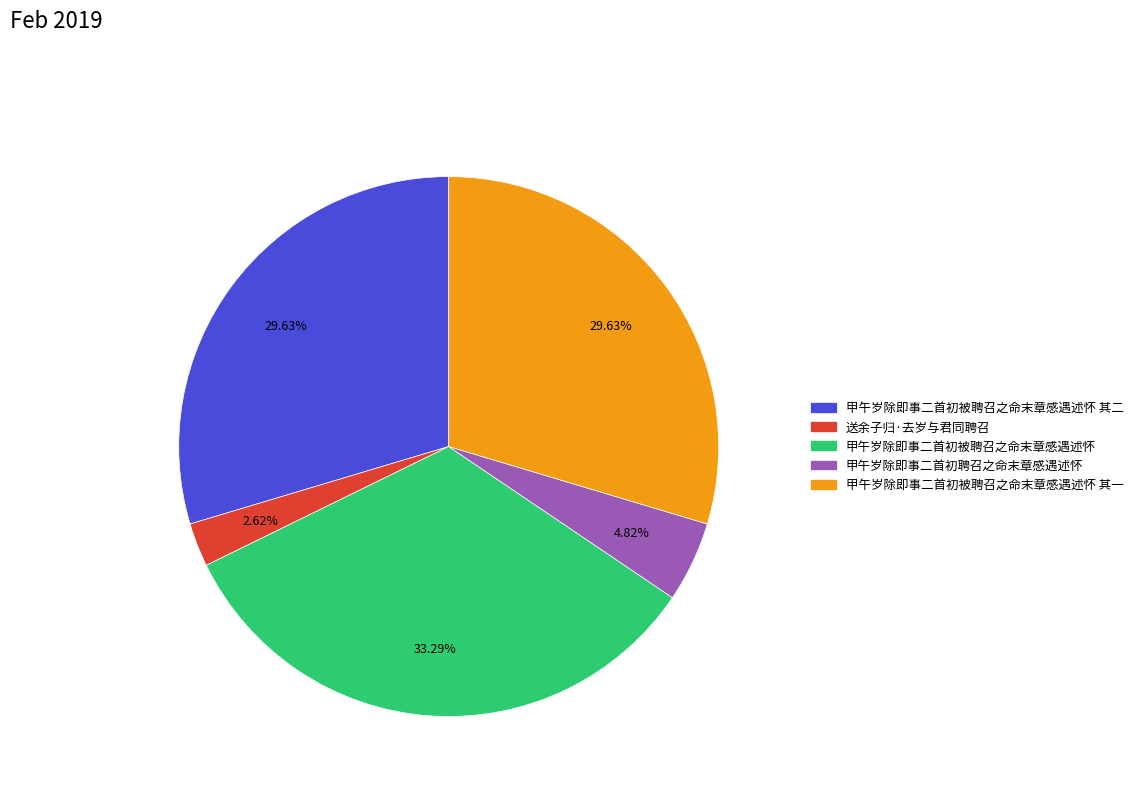

Does any single category account for the majority?

No